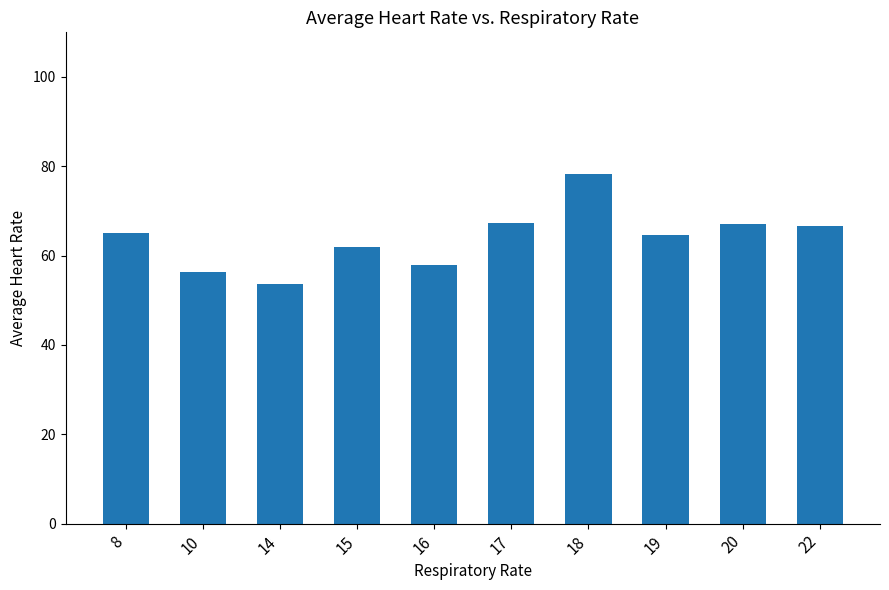

Are the bars horizontal?

No